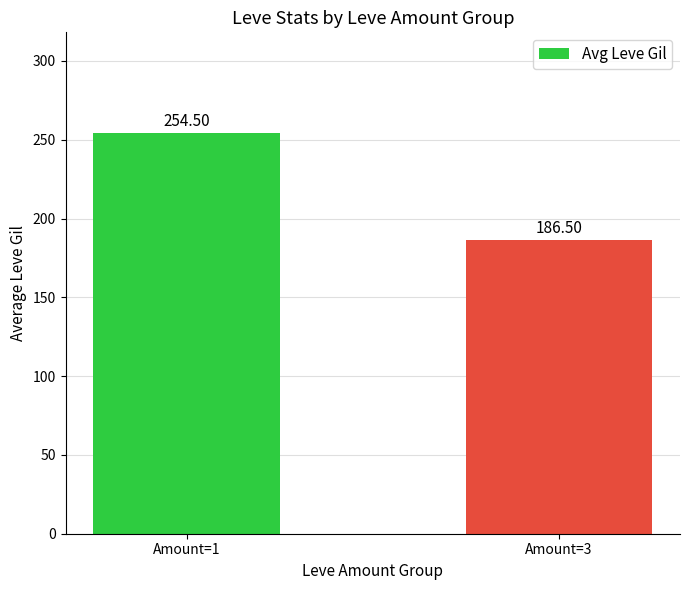

What is the average value?

220.5